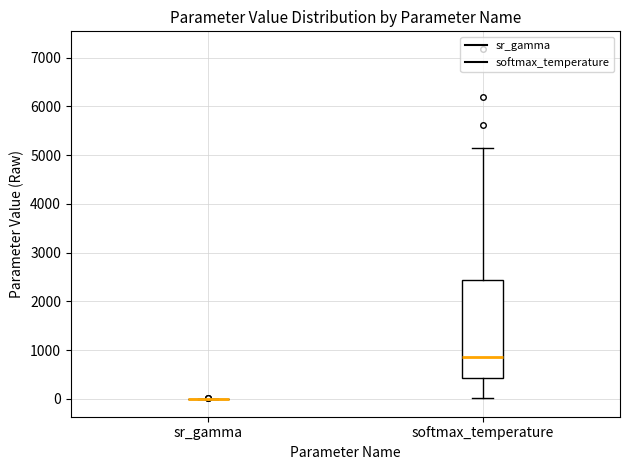

Which box is the tallest, from its lower edge to its upper edge?

softmax_temperature